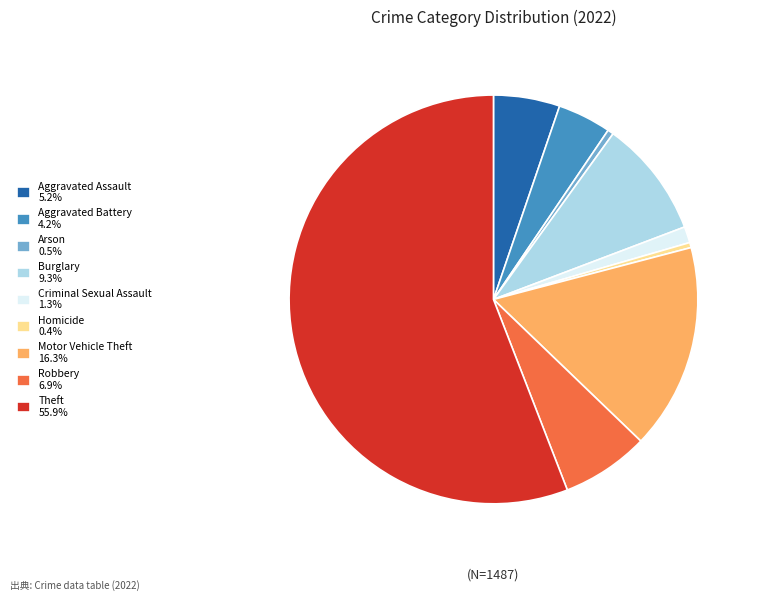

Is the sum of Motor Vehicle Theft 16.3% and Aggravated Assault 5.2% greater than half?

No